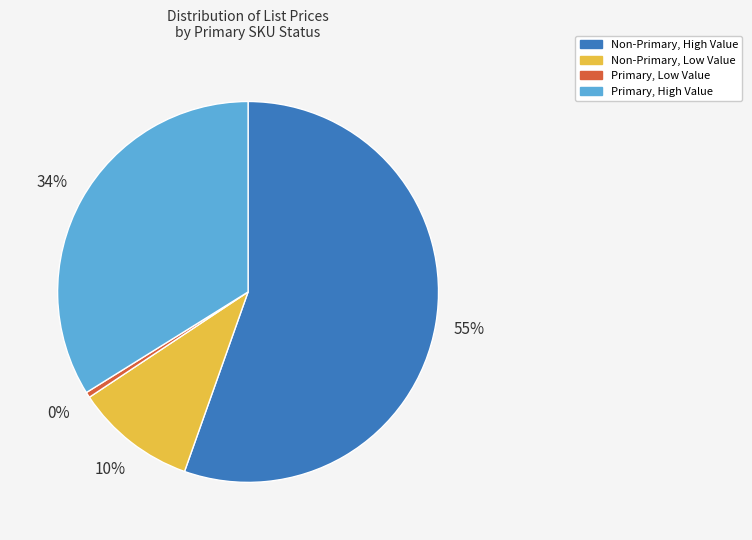

To the nearest percent, what is the average slice percentage?

25%